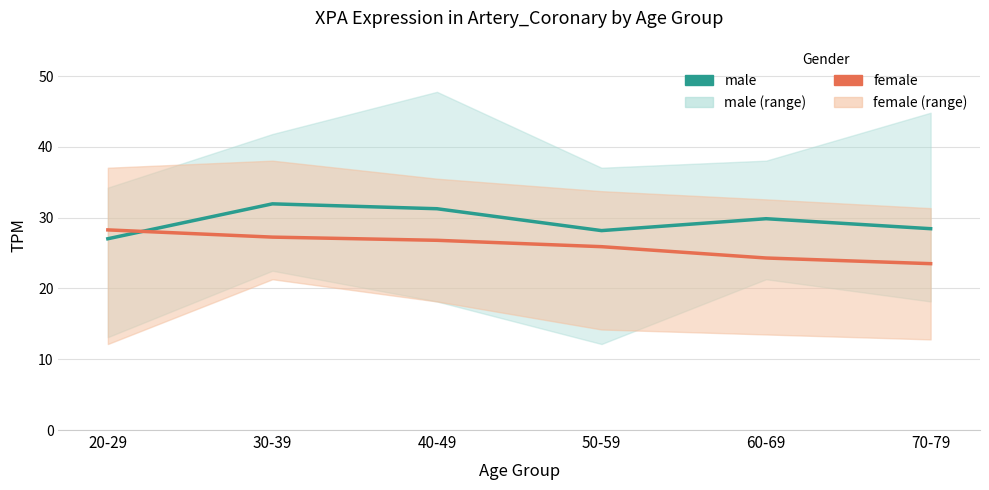

List the series in order of their overall mean, highest first.

male, female